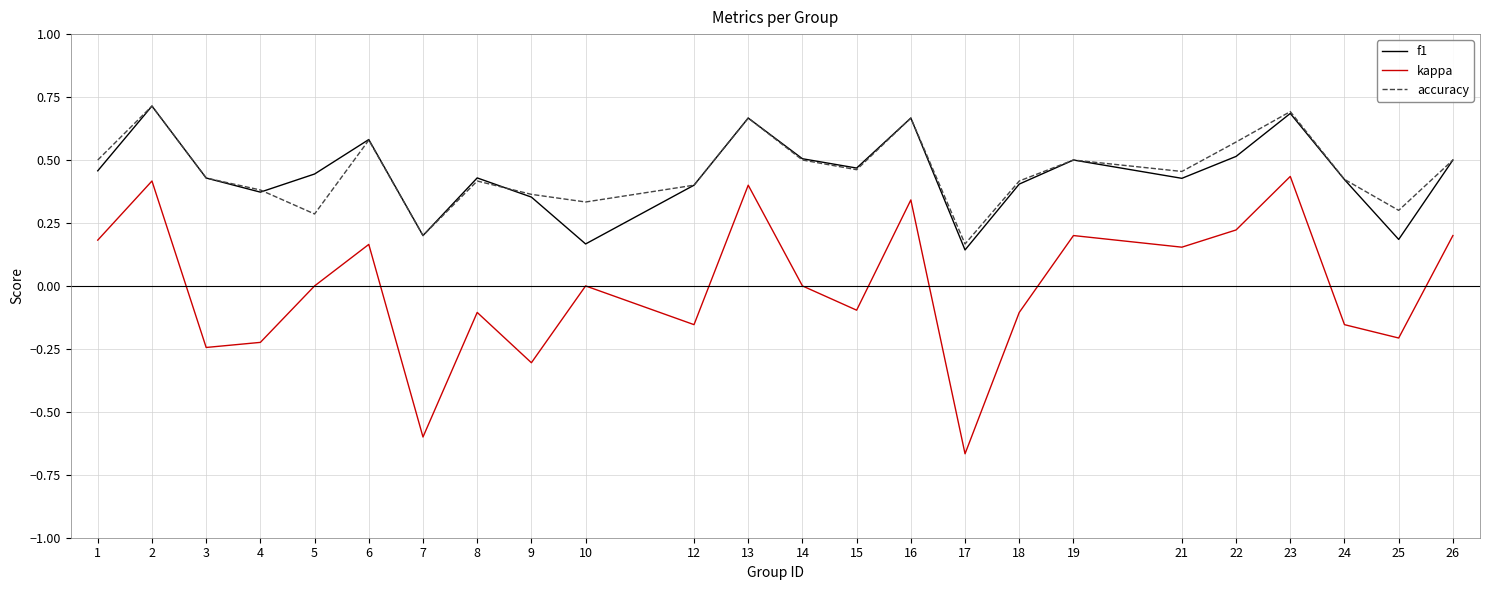

True or false: kappa and f1 cross at least once.

False